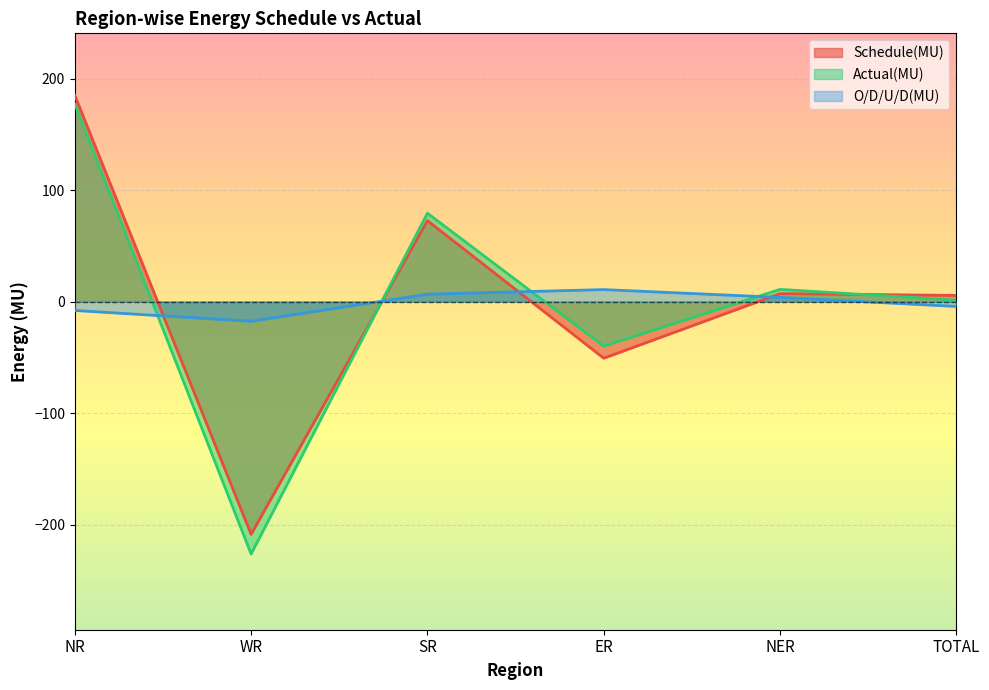

At which category does the chart reach its peak across all series?

NR